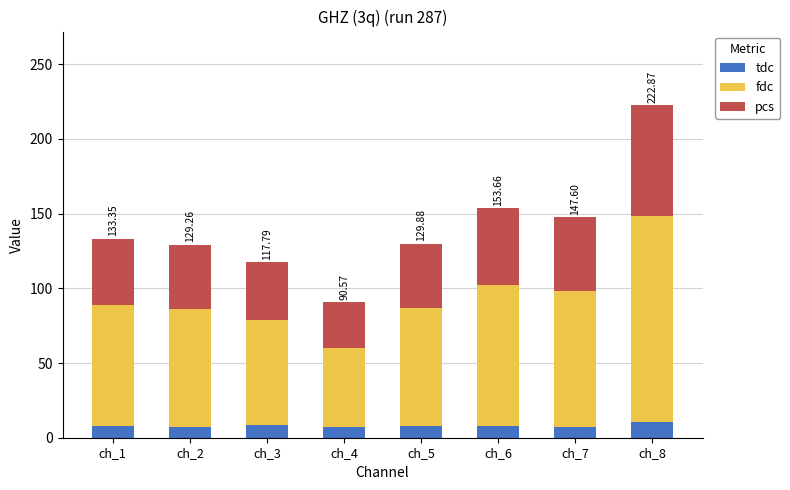

At which category is the sum across all series the highest?

ch_8